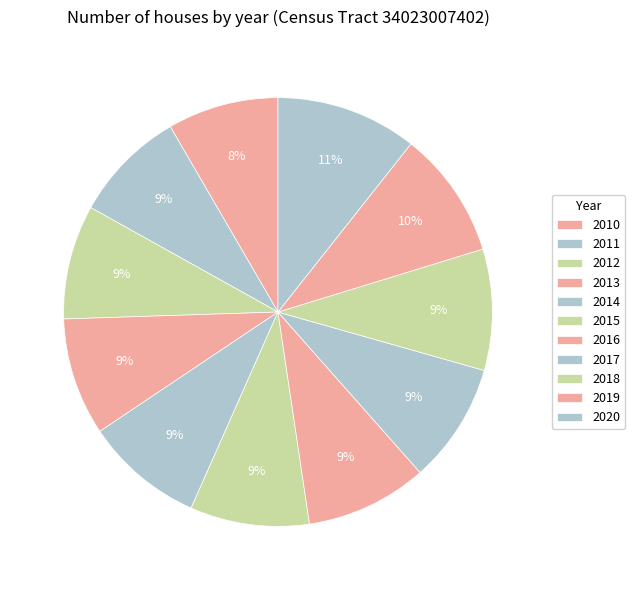

Is there any slice that represents more than half of the pie?

No